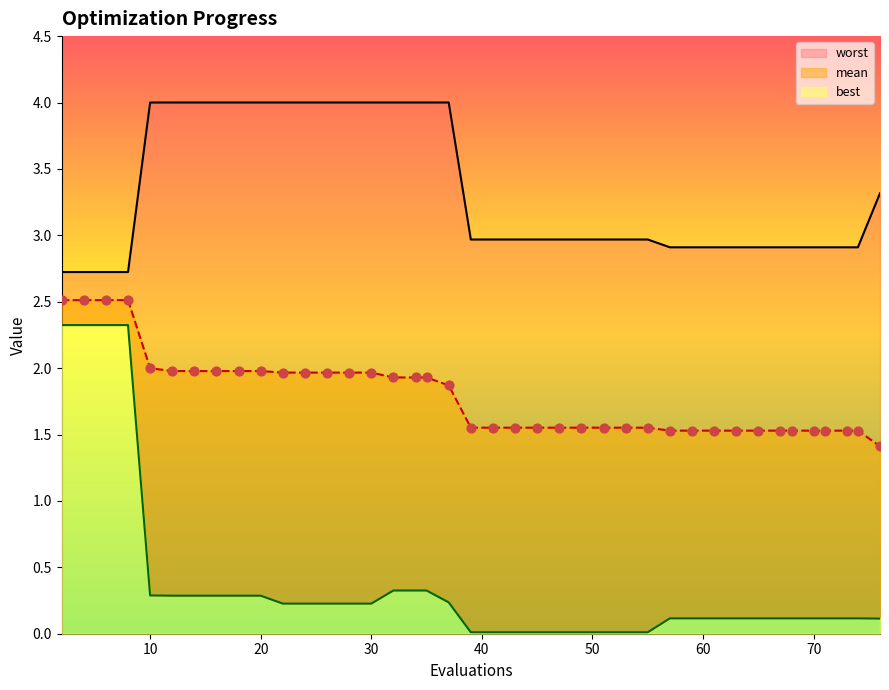

Which series reaches the minimum Y coordinate?

best